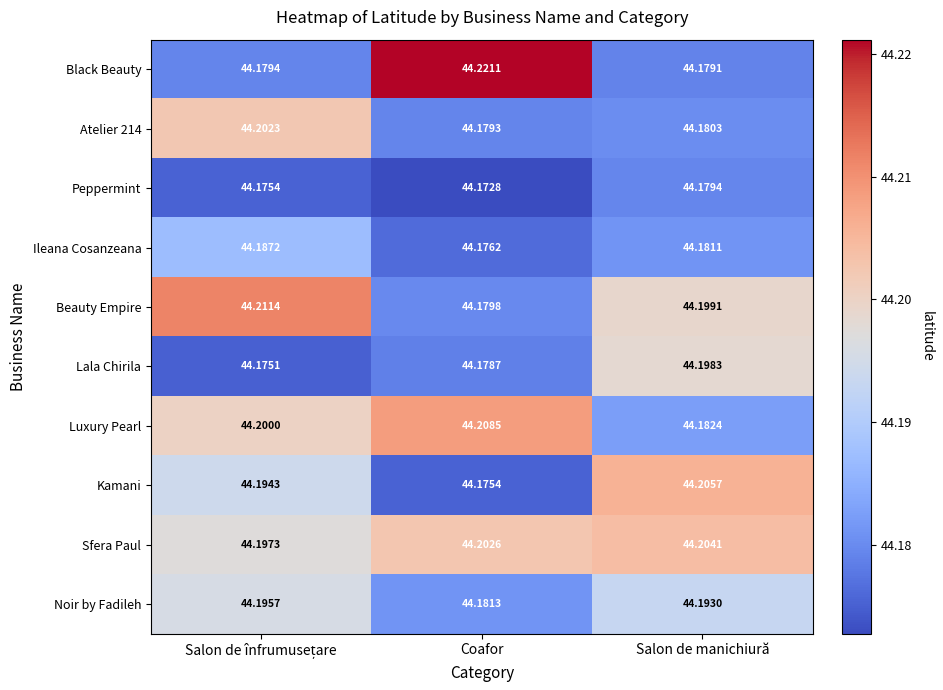

Where is Noir by Fadileh nearest to the value 44?

Coafor